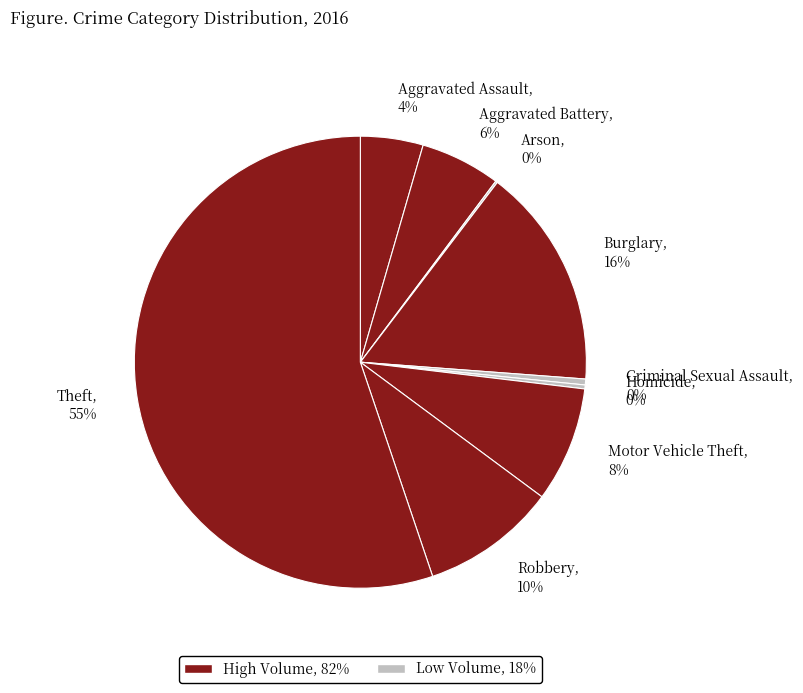

To the nearest percent, what is the combined percentage of Aggravated Battery and Criminal Sexual Assault?

6%